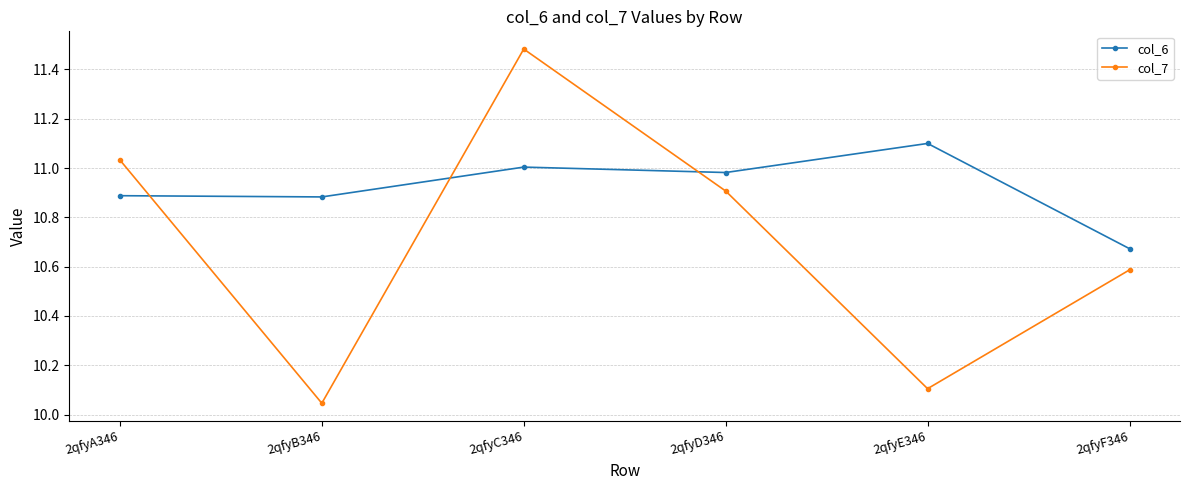

What is the label of the 6th point from the left?

2qfyF346